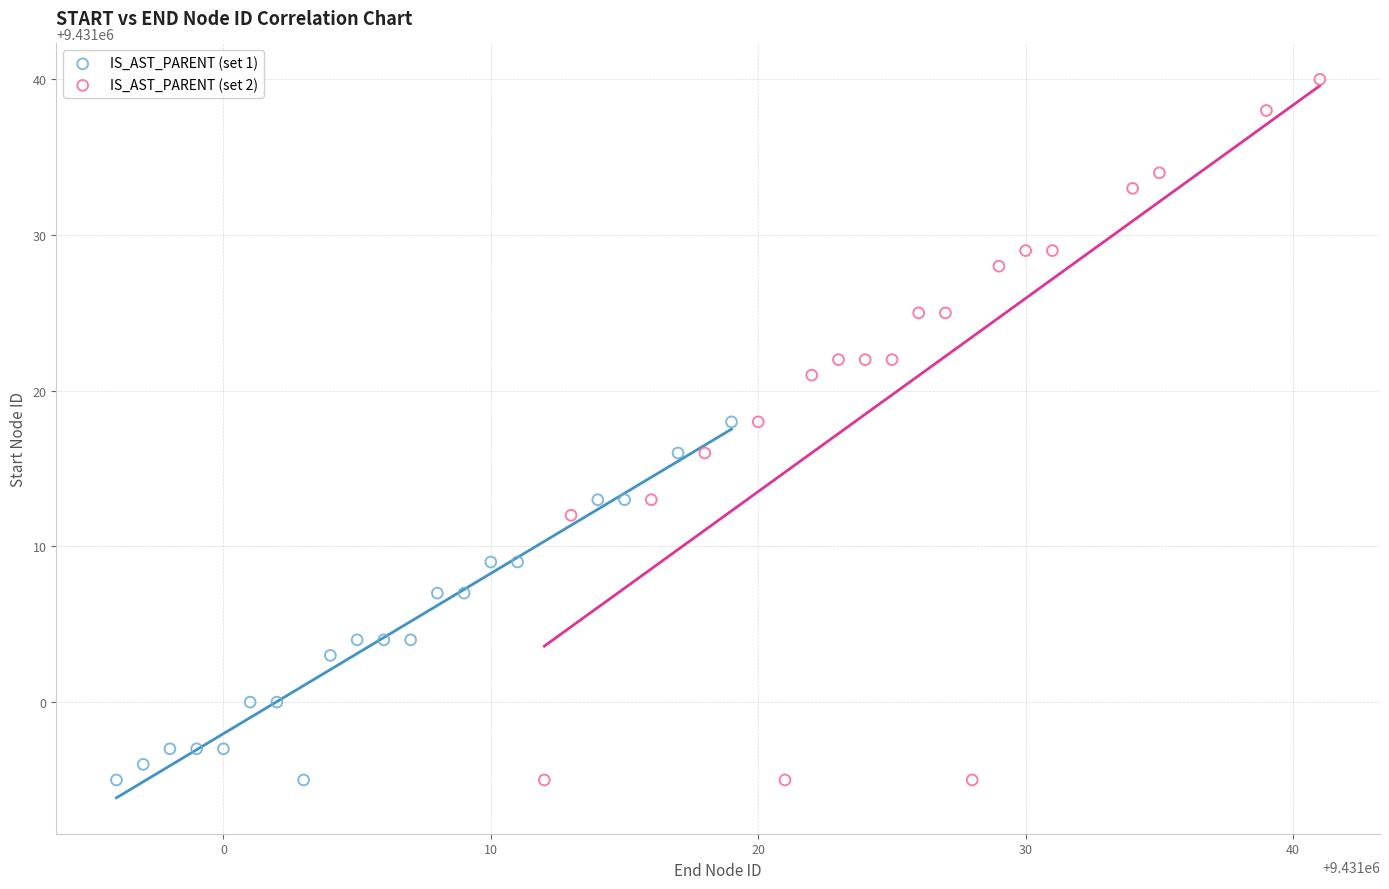

Which series reaches the maximum Y coordinate?

IS_AST_PARENT (set 2)